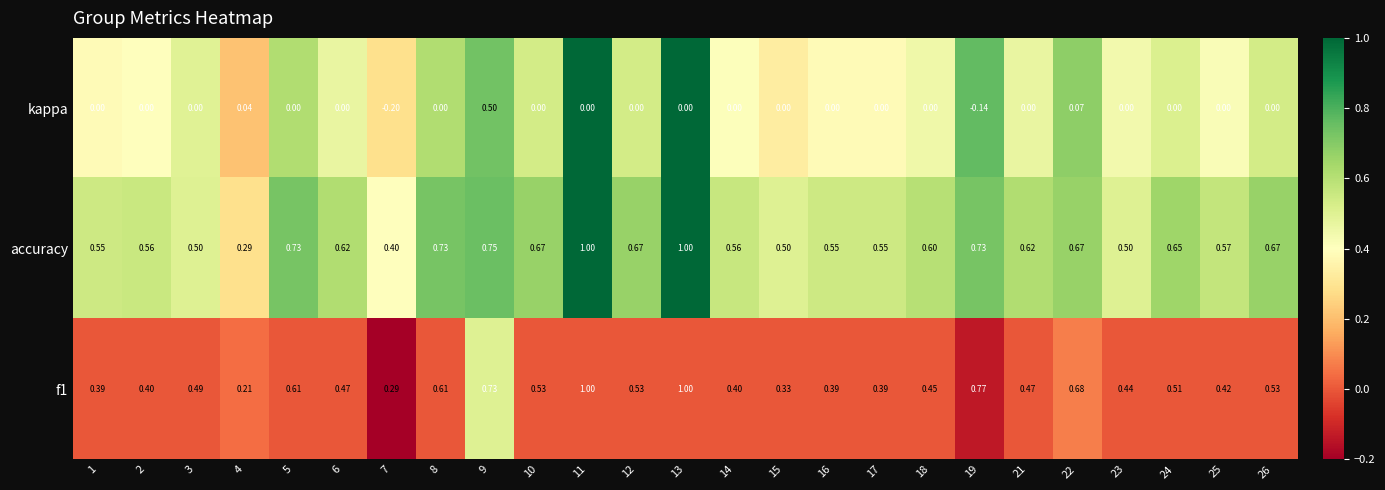

Which series has the largest total across all categories?

accuracy